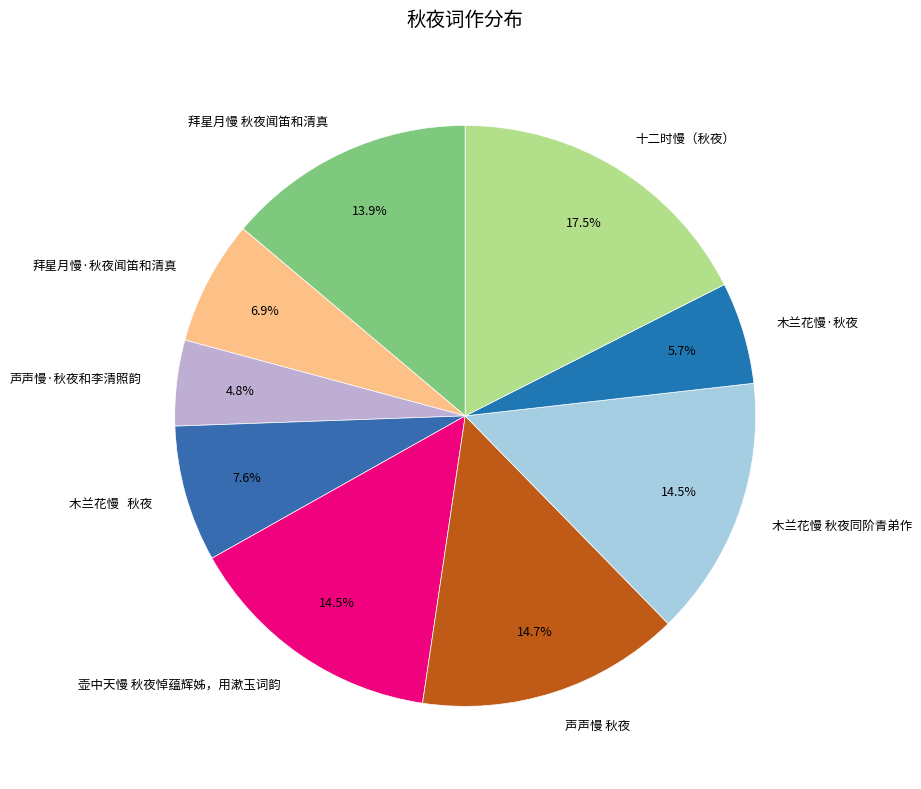

Which slice is the smallest?

声声慢·秋夜和李清照韵